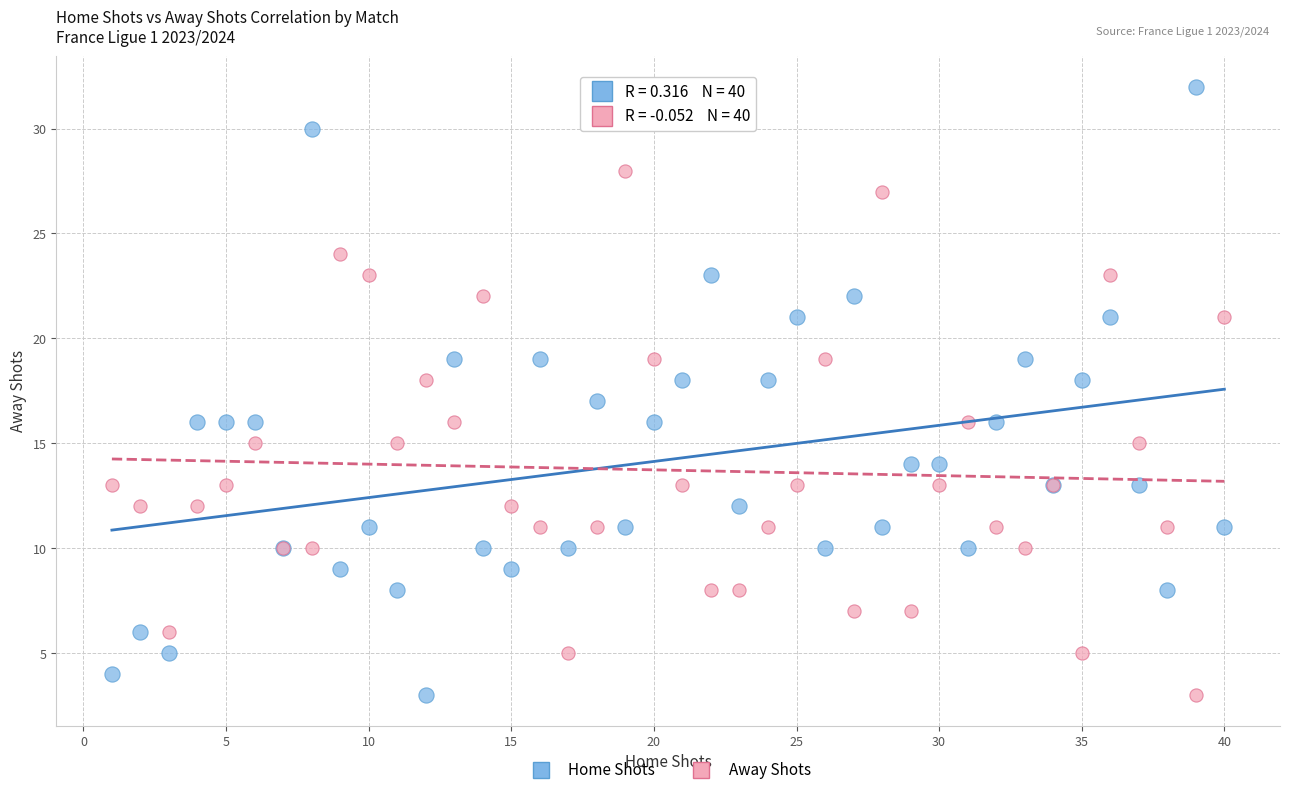

What is the X range (max minus min) for the scatter plot?

39